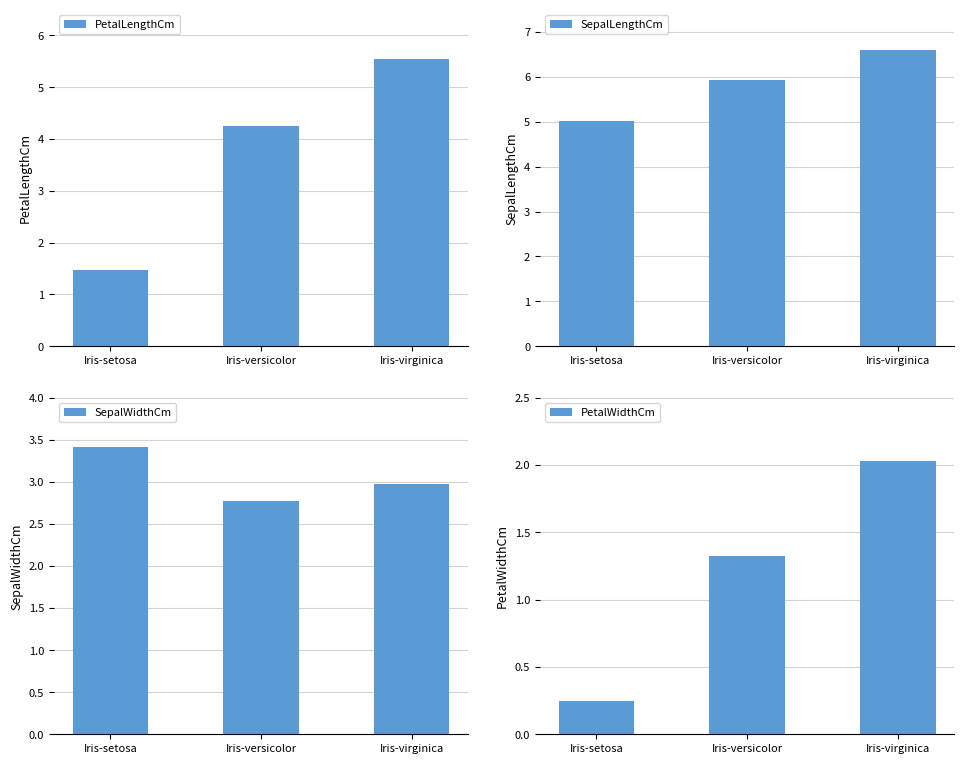

Reading right to left, transcribe all the data shown in this chart.

PetalLengthCm: Iris-virginica=5.6	Iris-versicolor=4.3	Iris-setosa=1.5
SepalLengthCm: Iris-virginica=6.6	Iris-versicolor=5.9	Iris-setosa=5.0
SepalWidthCm: Iris-virginica=3.0	Iris-versicolor=2.8	Iris-setosa=3.4
PetalWidthCm: Iris-virginica=2.0	Iris-versicolor=1.3	Iris-setosa=0.2